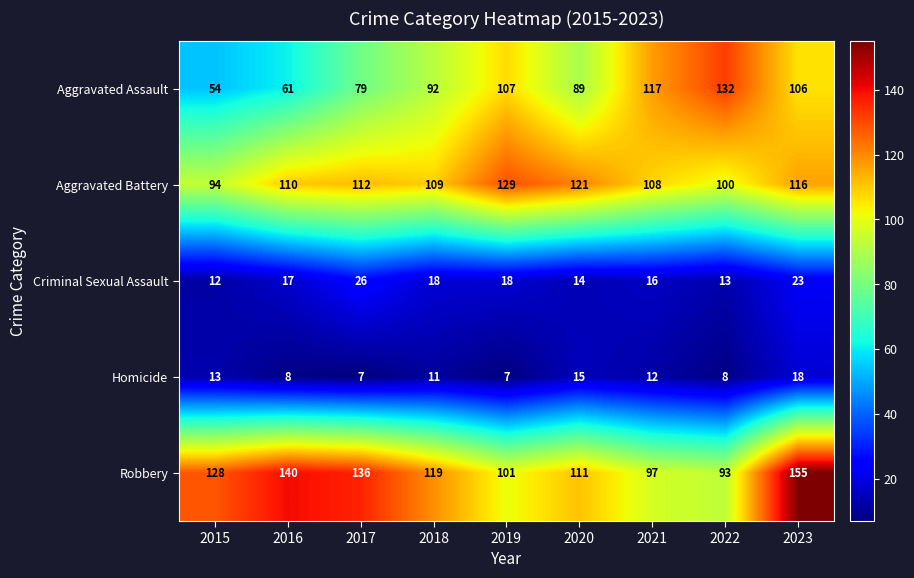

What is the difference between the Aggravated Assault values at 2016 and 2020?

28